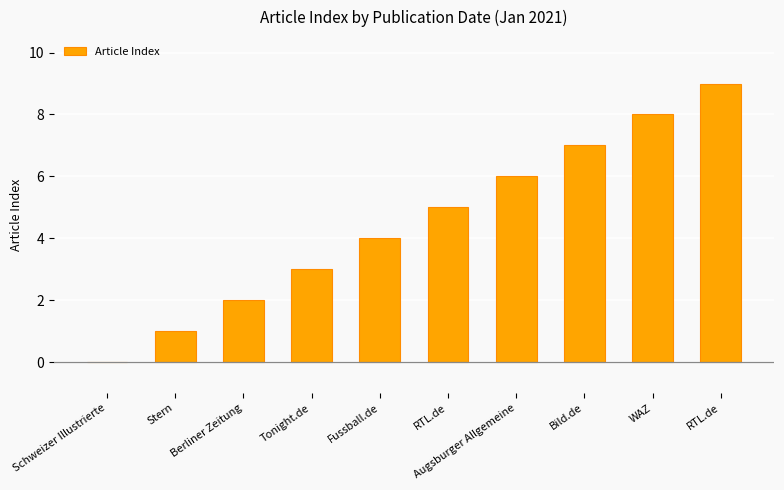

How many distinct data groups are displayed?

1